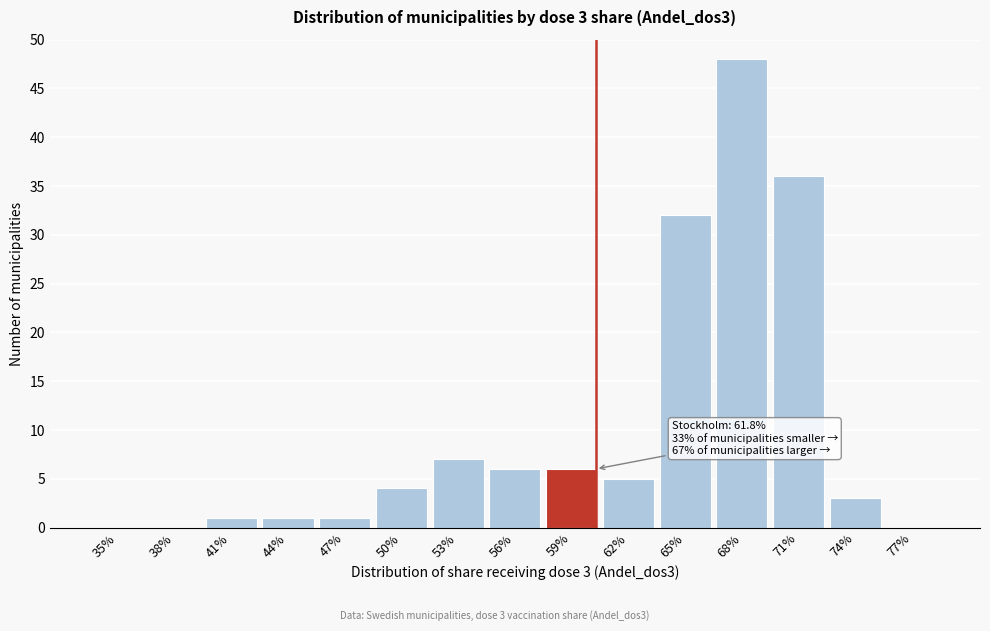

Reading left to right, what are all the values shown in this chart?

35%=0	38%=0	41%=1	44%=1	47%=1	50%=4	53%=7	56%=6	59%=6	62%=5	65%=32	68%=48	71%=36	74%=3	77%=0